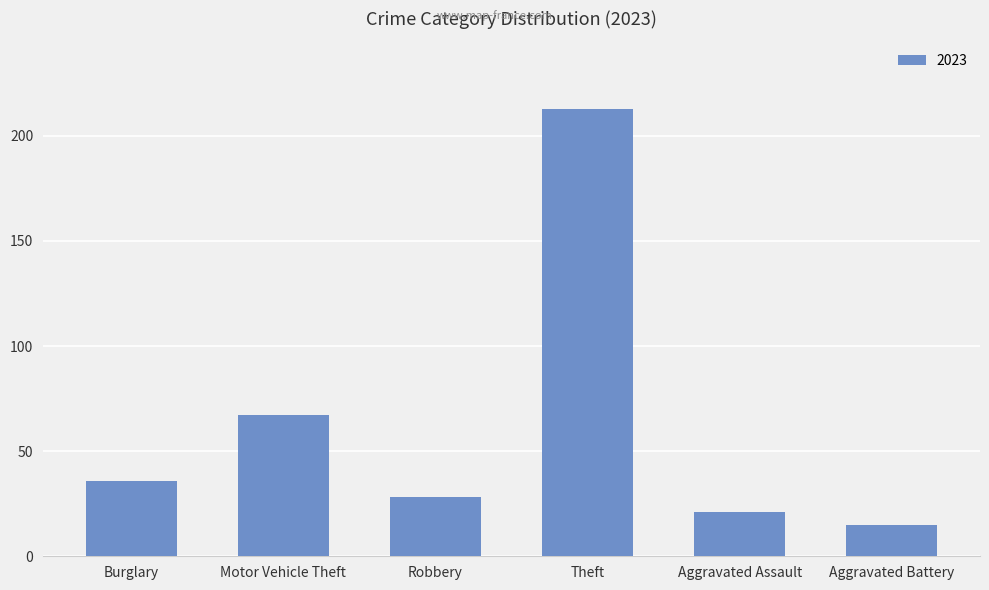

How many data points does each series have?

6